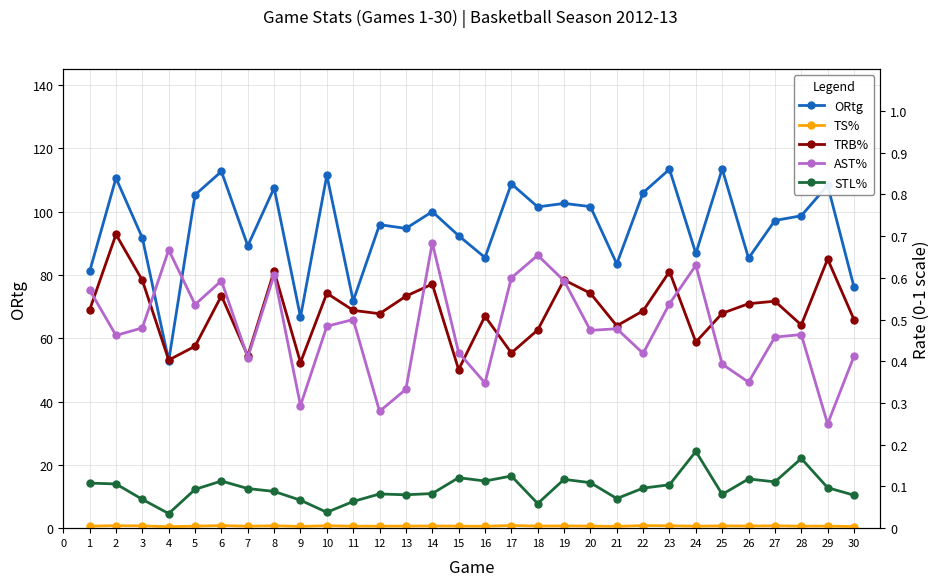

Which series has the largest total across all categories?

ORtg